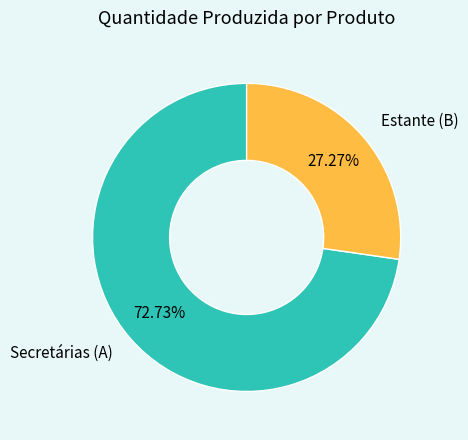

Rank the categories by value from lowest to highest.

Estante (B), Secretárias (A)